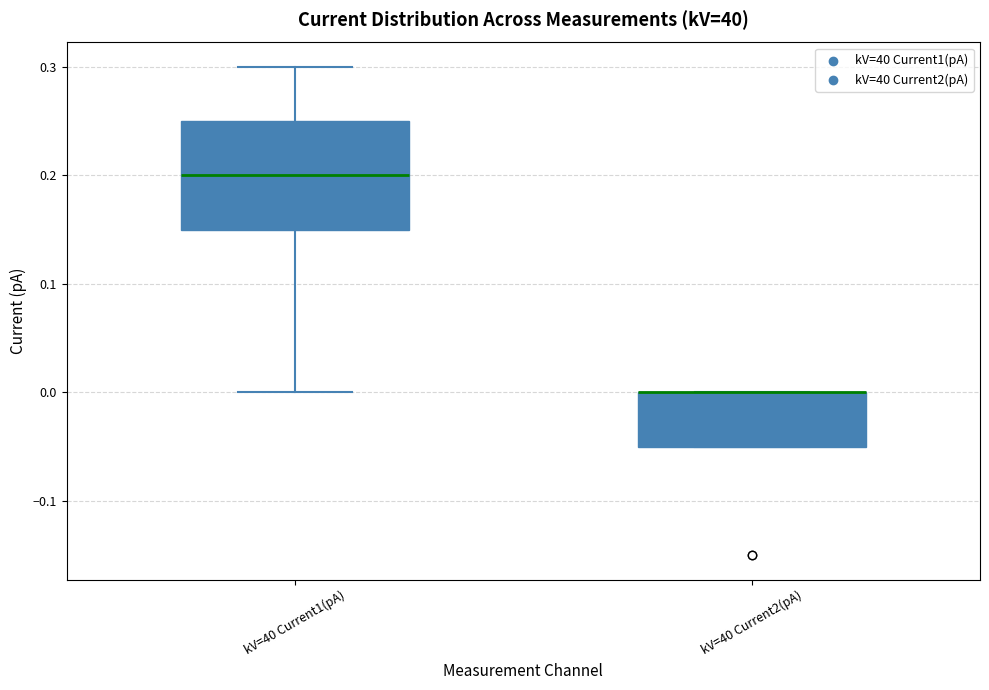

Where is the lower edge of the box for kV=40 Current2(pA) on the y-axis? The values are not printed on the chart, so give them approximately, as read against the axis.

-0.05